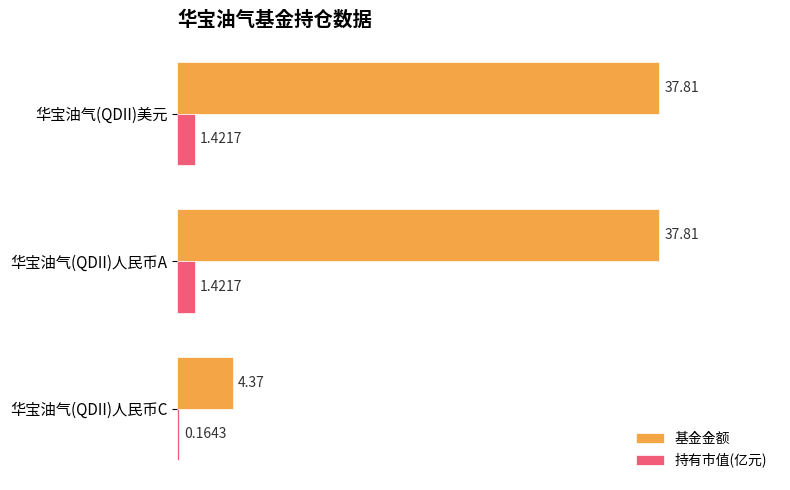

Rank the series at 华宝油气(QDII)人民币C from lowest to highest value.

持有市值(亿元), 基金金额